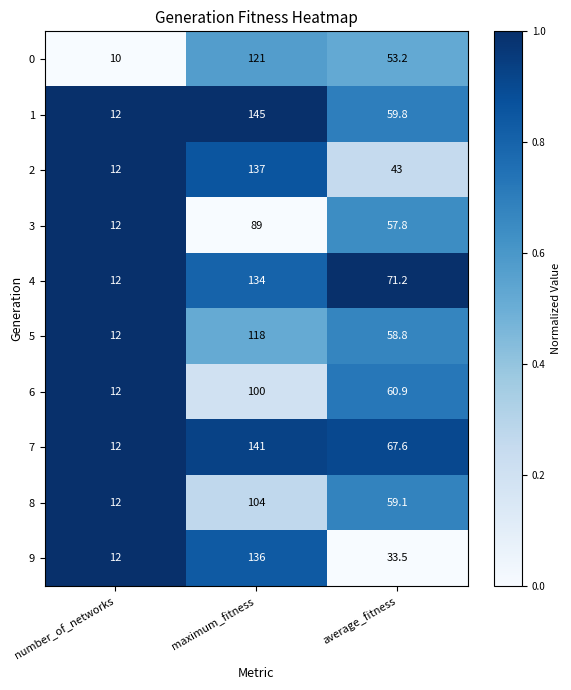

Count the number of categories in the chart.

3